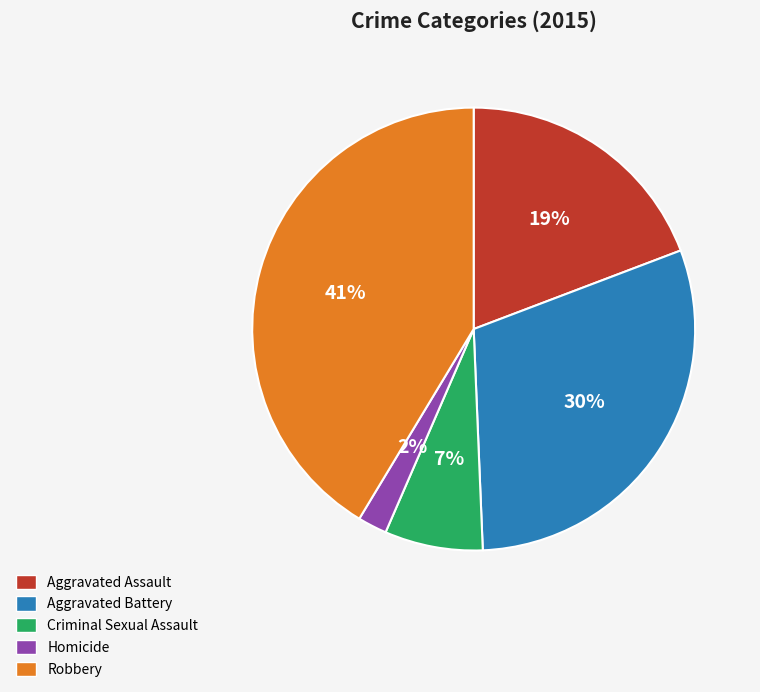

Do Robbery and Aggravated Assault together represent more than half of the pie?

Yes